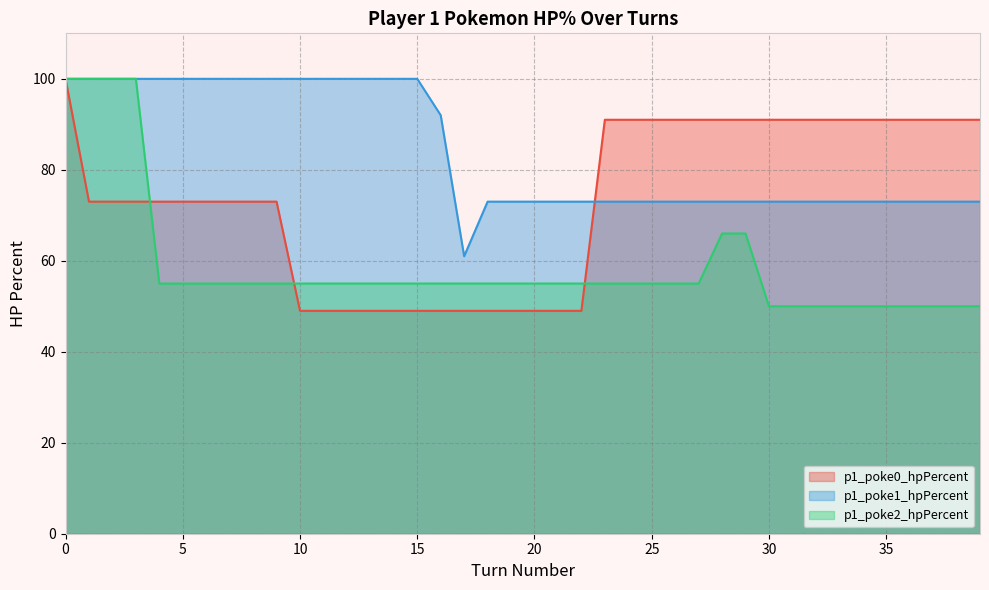

List the series in order of their overall mean, highest first.

p1_poke1_hpPercent, p1_poke0_hpPercent, p1_poke2_hpPercent